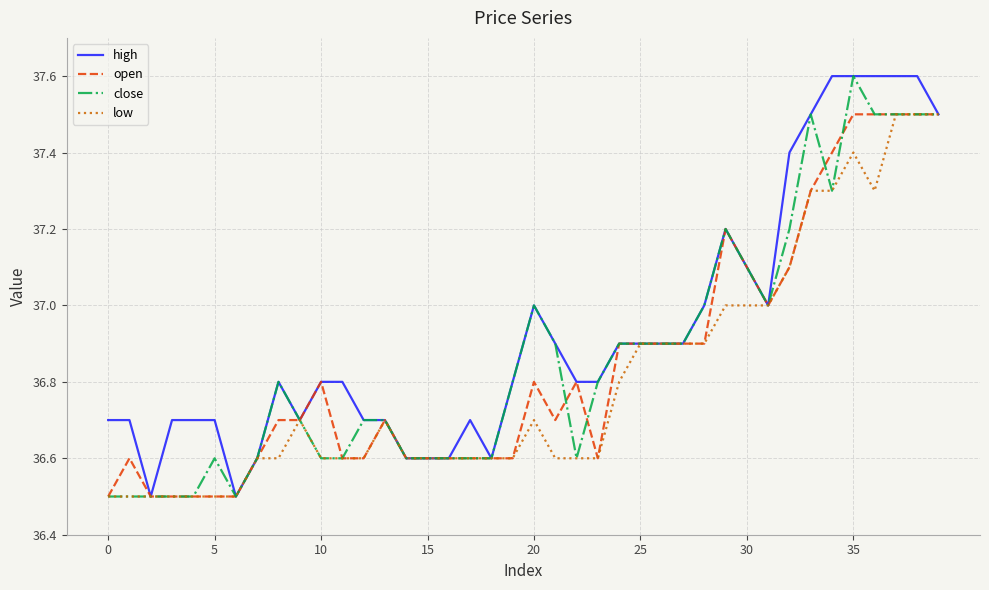

Reading left to right, transcribe all the data shown in this chart.

high: 36.7	36.7	36.5	36.7	36.7	36.7	36.5	36.6	36.8	36.7	36.8	36.8	36.7	36.7	36.6	36.6	36.6	36.7	36.6	36.8	37.0	36.9	36.8	36.8	36.9	36.9	36.9	36.9	37.0	37.2	37.1	37.0	37.4	37.5	37.6	37.6	37.6	37.6	37.6	37.5
open: 36.5	36.6	36.5	36.5	36.5	36.5	36.5	36.6	36.7	36.7	36.8	36.6	36.6	36.7	36.6	36.6	36.6	36.6	36.6	36.6	36.8	36.7	36.8	36.6	36.9	36.9	36.9	36.9	36.9	37.2	37.1	37.0	37.1	37.3	37.4	37.5	37.5	37.5	37.5	37.5
close: 36.5	36.5	36.5	36.5	36.5	36.6	36.5	36.6	36.8	36.7	36.6	36.6	36.7	36.7	36.6	36.6	36.6	36.6	36.6	36.8	37.0	36.9	36.6	36.8	36.9	36.9	36.9	36.9	37.0	37.2	37.1	37.0	37.2	37.5	37.3	37.6	37.5	37.5	37.5	37.5
low: 36.5	36.5	36.5	36.5	36.5	36.5	36.5	36.6	36.6	36.7	36.6	36.6	36.6	36.7	36.6	36.6	36.6	36.6	36.6	36.6	36.7	36.6	36.6	36.6	36.8	36.9	36.9	36.9	36.9	37.0	37.0	37.0	37.1	37.3	37.3	37.4	37.3	37.5	37.5	37.5